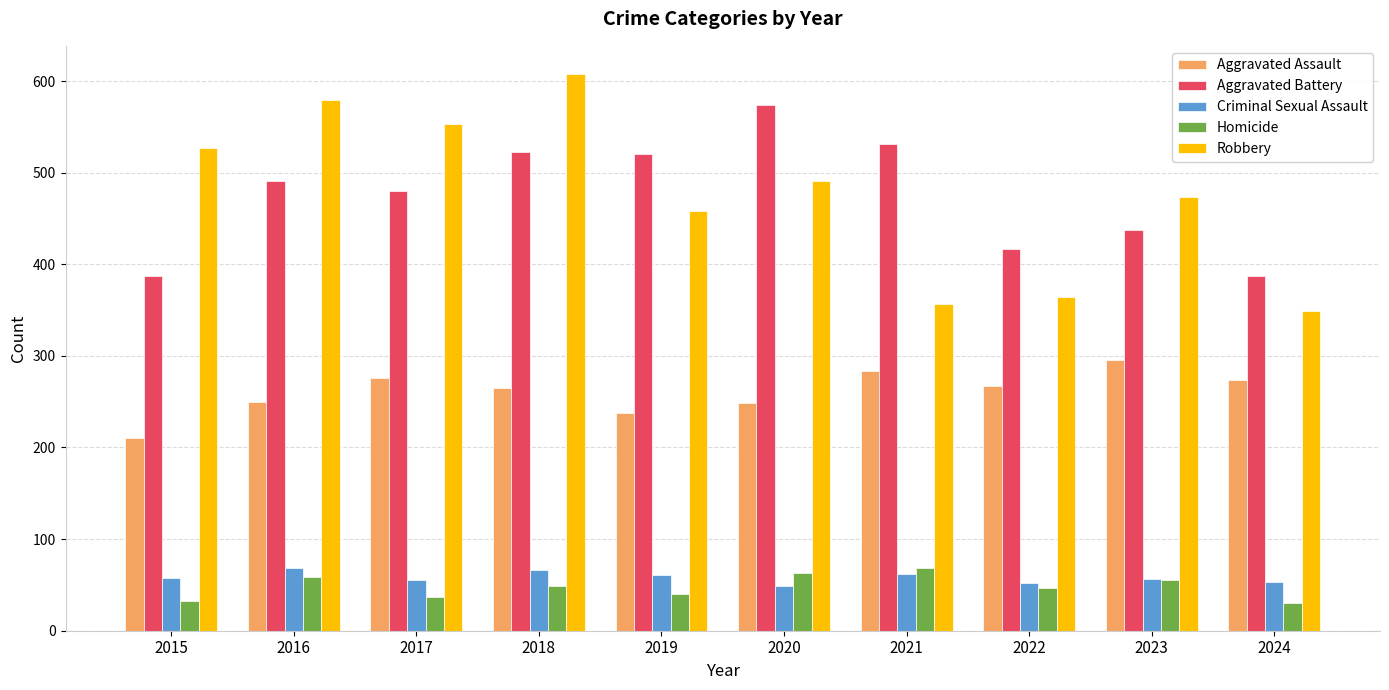

At which category is the sum across all series the highest?

2018